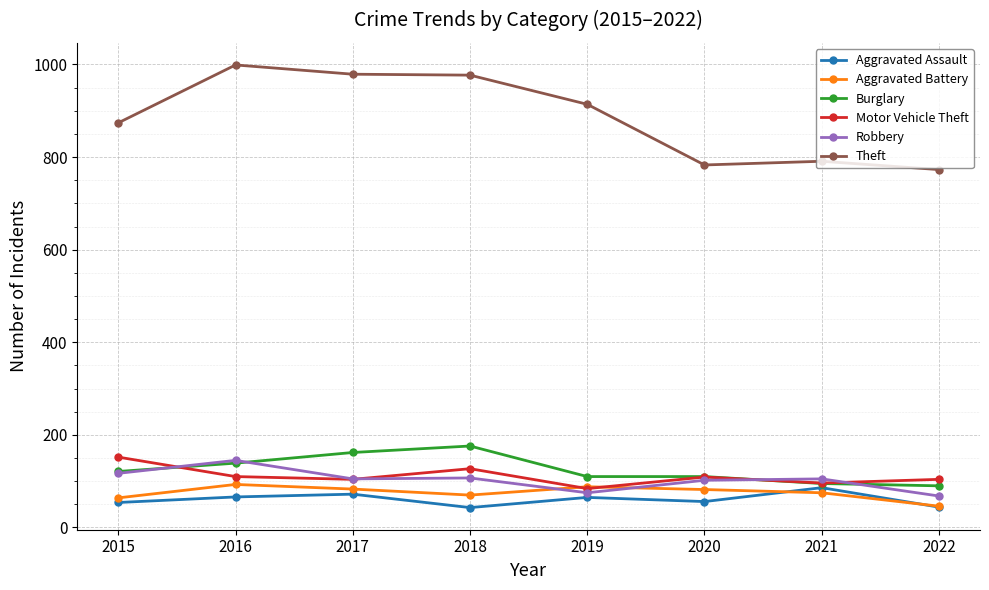

The Motor Vehicle Theft series shows 127 at 2018. True or false?

True